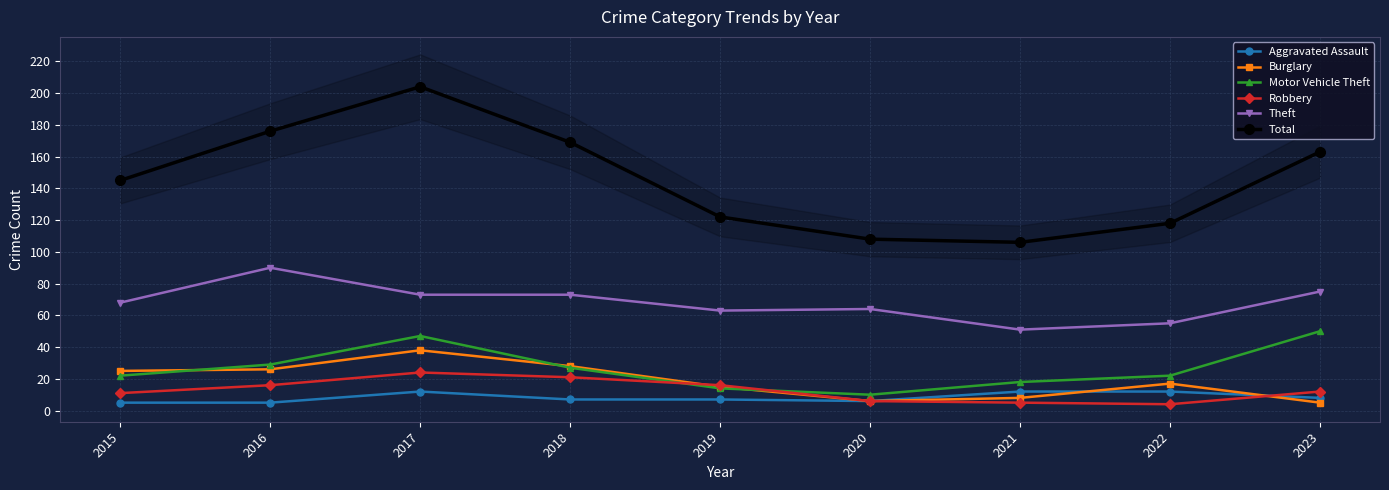

What is the highest value of the Robbery series?

24